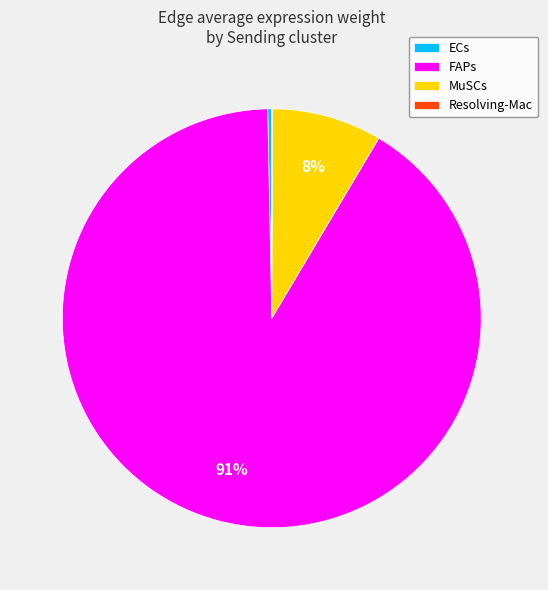

Do FAPs and ECs together represent more than half of the pie?

Yes